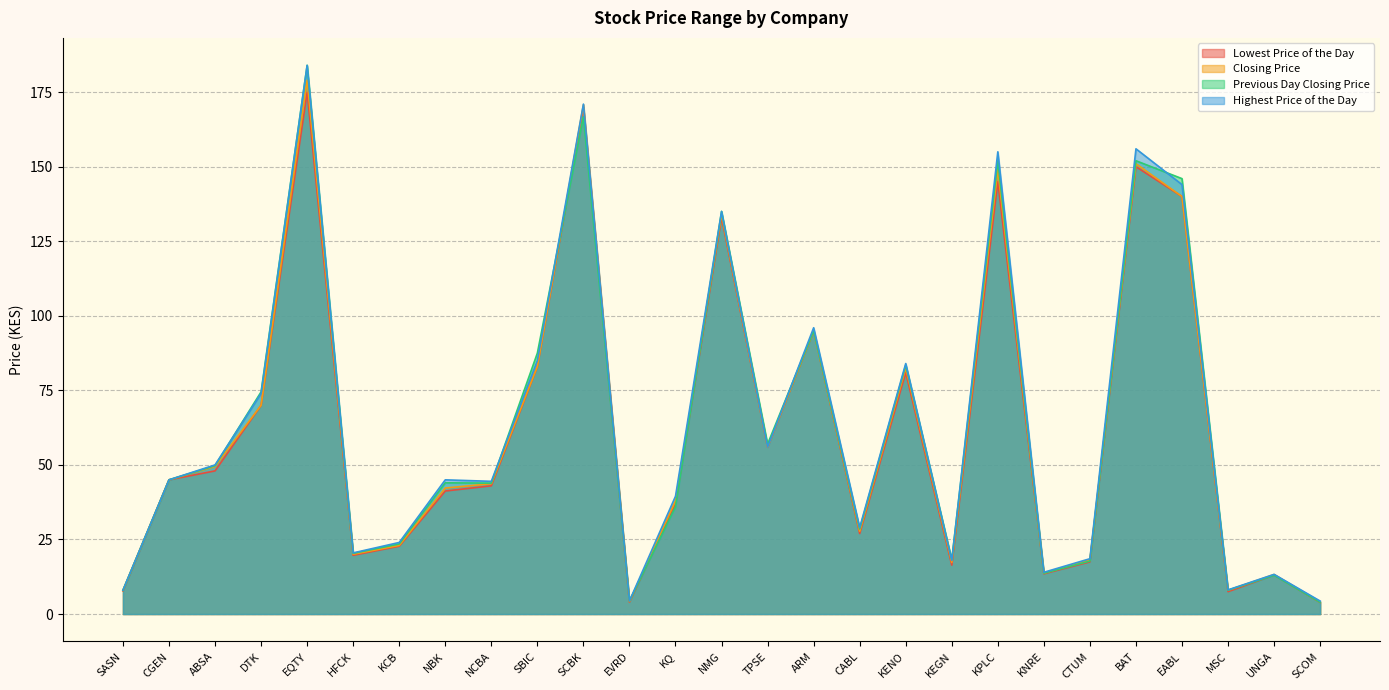

Reading left to right, what are all the values shown in this chart?

Lowest Price of the Day: SASN=7.8	CGEN=45.0	ABSA=48.0	DTK=70.0	EQTY=175.0	HFCK=19.7	KCB=22.8	NBK=41.2	NCBA=43.0	SBIC=83.0	SCBK=170.0	EVRD=4.0	KQ=37.0	NMG=133.0	TPSE=56.0	ARM=95.0	CABL=27.0	KENO=81.0	KEGN=16.4	KPLC=145.0	KNRE=13.5	CTUM=17.5	BAT=150.0	EABL=140.0	MSC=7.5	UNGA=13.1	SCOM=3.9
Closing Price: SASN=8.0	CGEN=45.0	ABSA=49.5	DTK=70.0	EQTY=179.0	HFCK=20.1	KCB=23.0	NBK=42.2	NCBA=43.7	SBIC=83.0	SCBK=170.8	EVRD=4.2	KQ=38.0	NMG=134.0	TPSE=56.0	ARM=95.0	CABL=27.8	KENO=82.5	KEGN=17.3	KPLC=149.0	KNRE=13.7	CTUM=18.2	BAT=151.0	EABL=140.0	MSC=8.0	UNGA=13.2	SCOM=4.0
Previous Day Closing Price: SASN=8.0	CGEN=45.0	ABSA=49.8	DTK=74.5	EQTY=184.0	HFCK=20.4	KCB=23.5	NBK=44.0	NCBA=43.9	SBIC=87.5	SCBK=166.8	EVRD=4.4	KQ=36.0	NMG=135.0	TPSE=57.0	ARM=95.0	CABL=28.5	KENO=83.5	KEGN=18.2	KPLC=152.0	KNRE=13.7	CTUM=17.8	BAT=152.0	EABL=146.0	MSC=8.0	UNGA=13.0	SCOM=4.0
Highest Price of the Day: SASN=8.0	CGEN=45.0	ABSA=50.0	DTK=74.0	EQTY=184.0	HFCK=20.5	KCB=24.0	NBK=45.0	NCBA=44.5	SBIC=85.0	SCBK=171.0	EVRD=4.4	KQ=39.5	NMG=135.0	TPSE=56.0	ARM=96.0	CABL=29.0	KENO=84.0	KEGN=18.0	KPLC=155.0	KNRE=14.0	CTUM=18.6	BAT=156.0	EABL=144.0	MSC=8.1	UNGA=13.3	SCOM=4.3